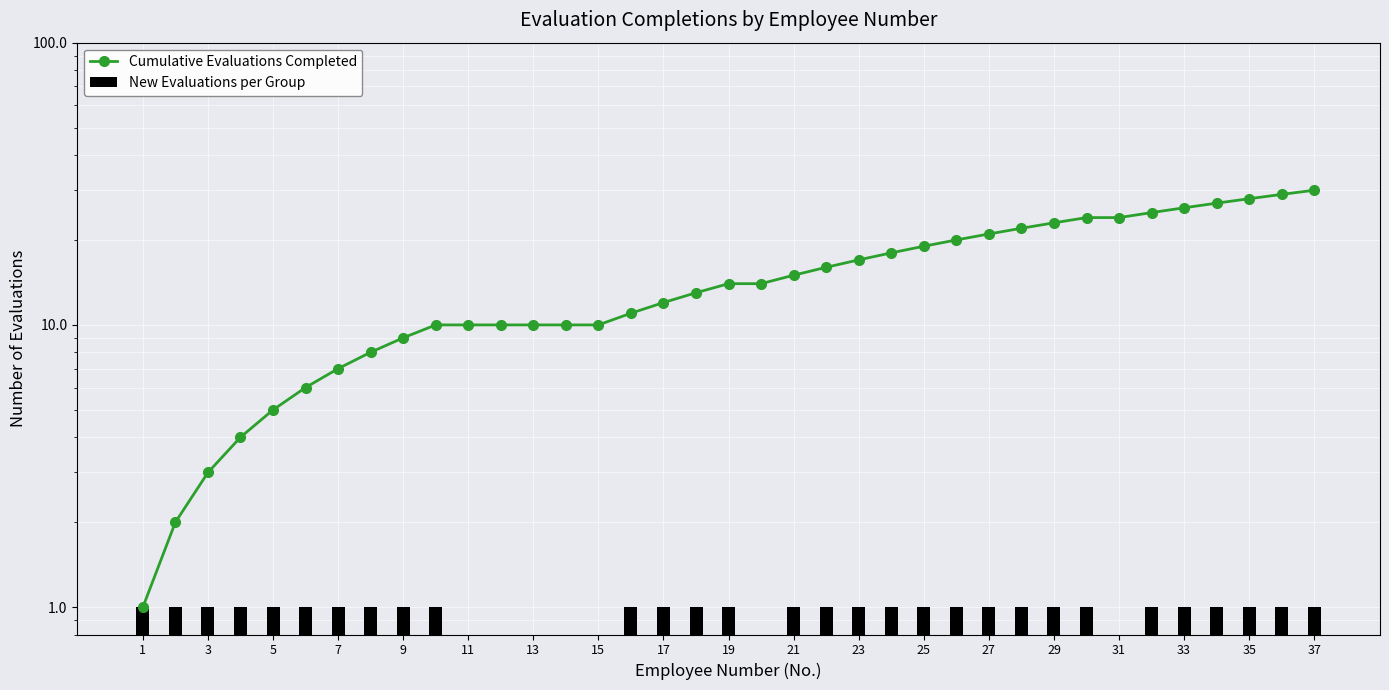

What is the average value of the New Evaluations per Group series?

1